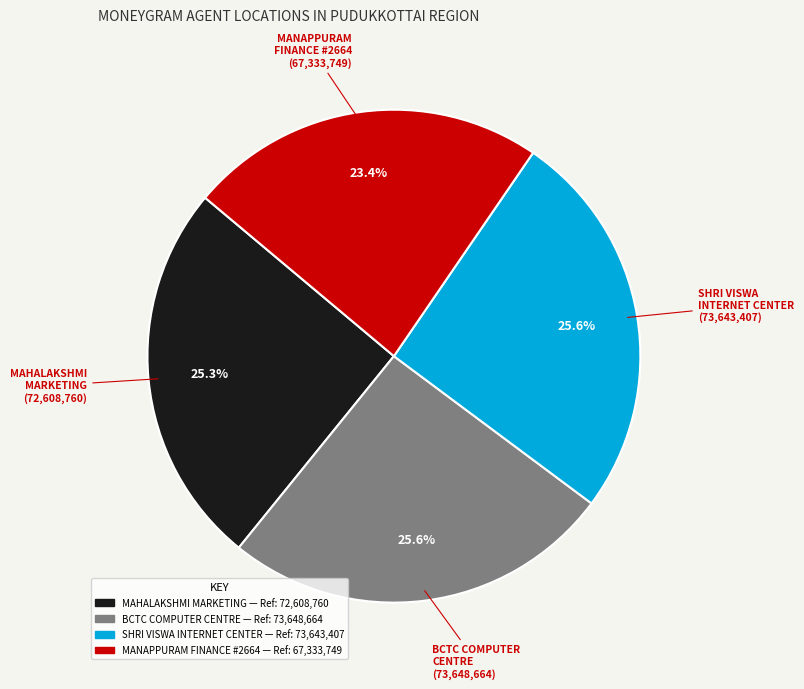

How many slices are in this pie chart?

4